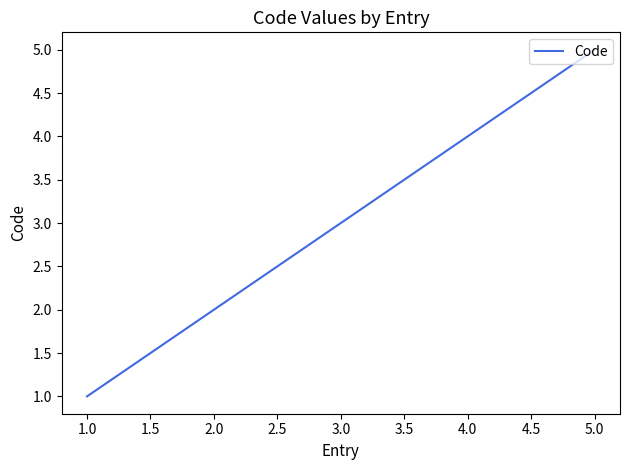

The value at 1.0 is 3. True or false?

False